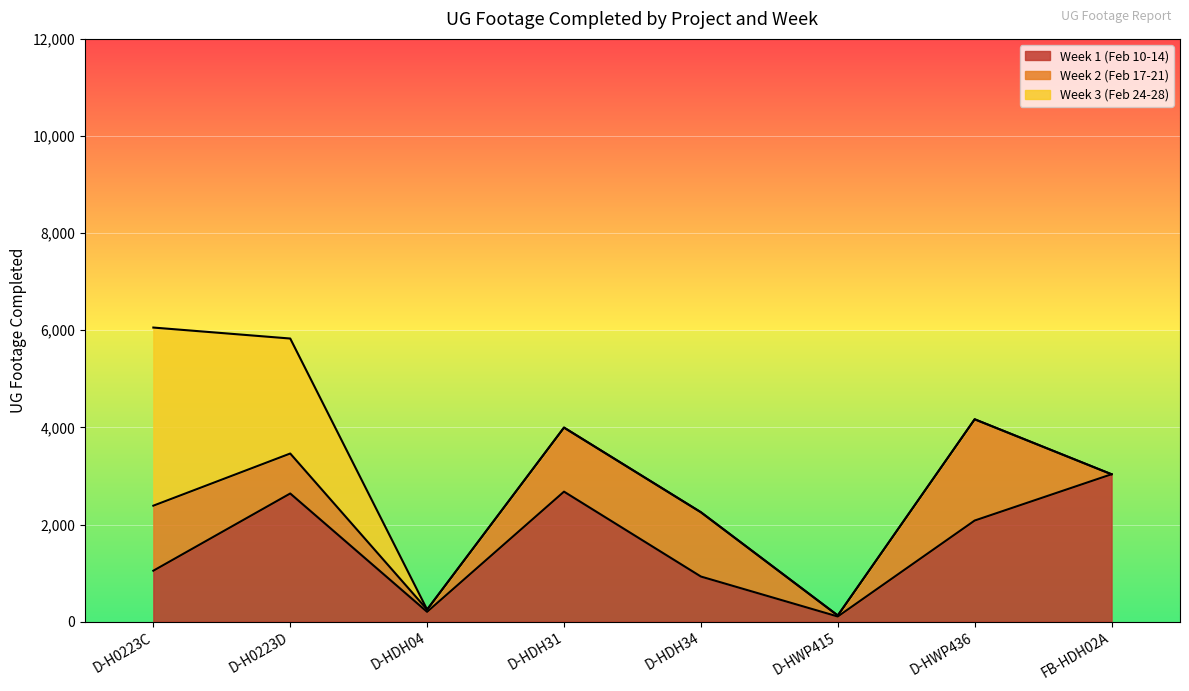

What position from the left is D-HDH34?

5